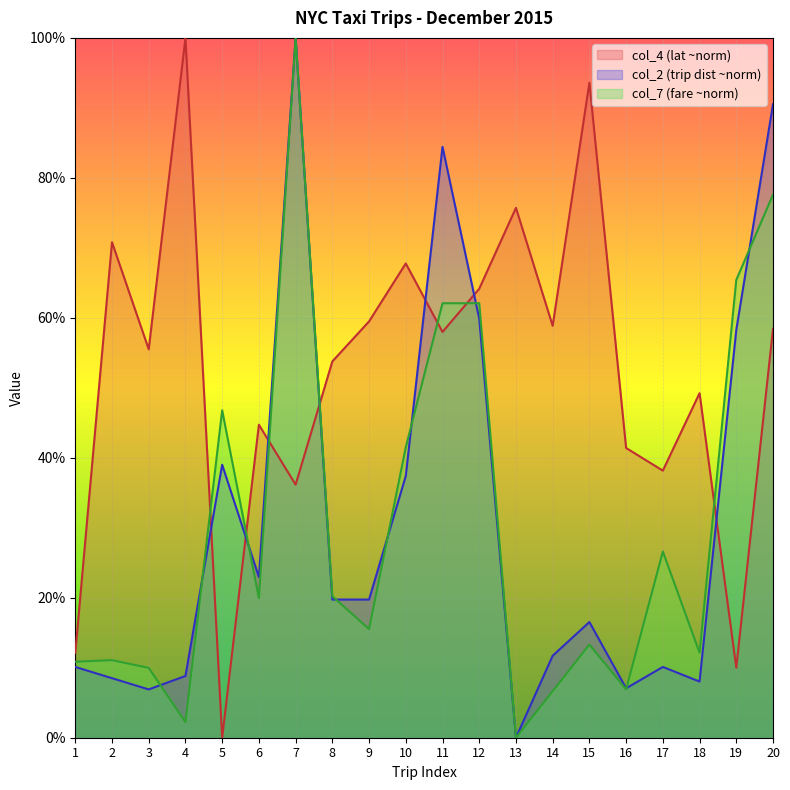

Is it true that col_4 equals 36.2 at 7?

True